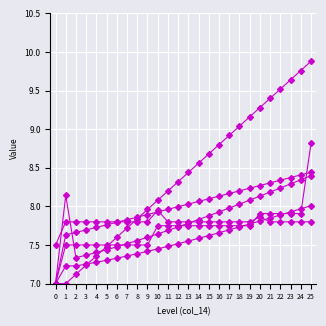

True or false: col_24 has a value of 7.7 at 7.

True